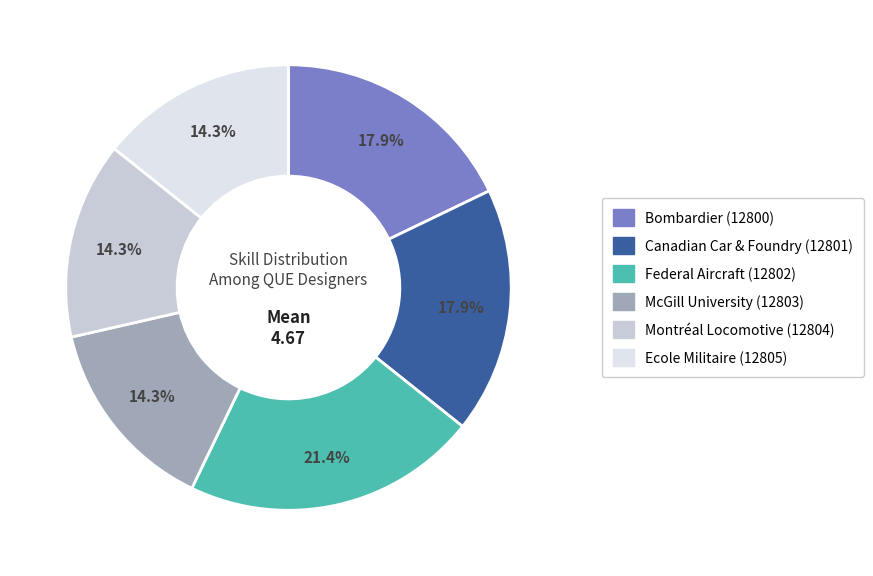

Which category has the biggest portion of the pie?

Federal Aircraft (12802)